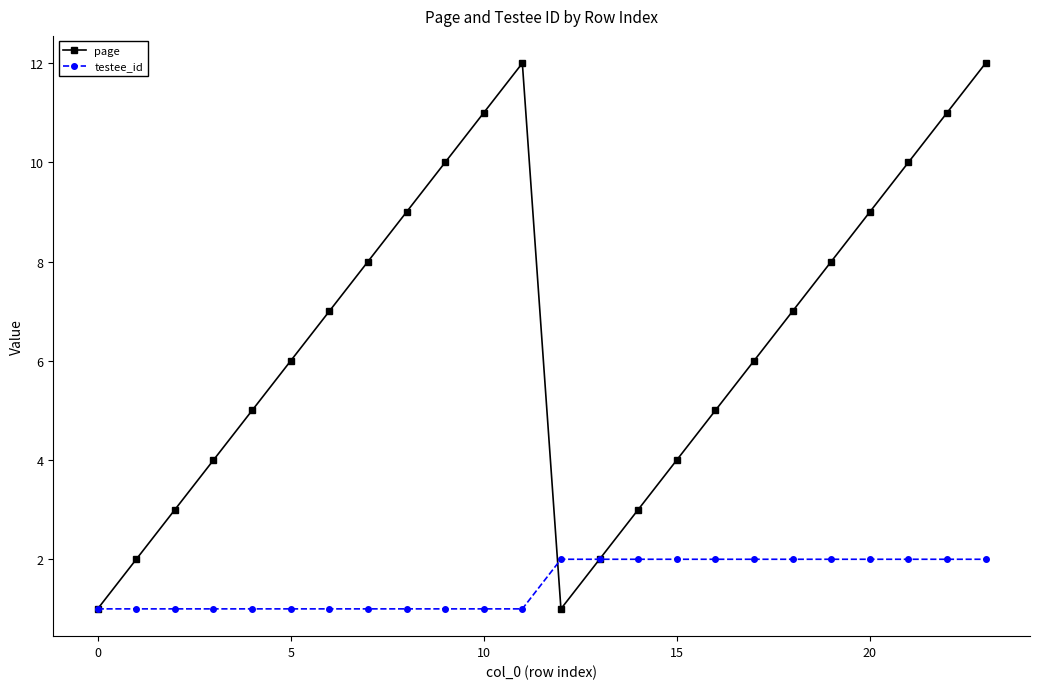

List the series in order of their peak value, highest first.

page, testee_id